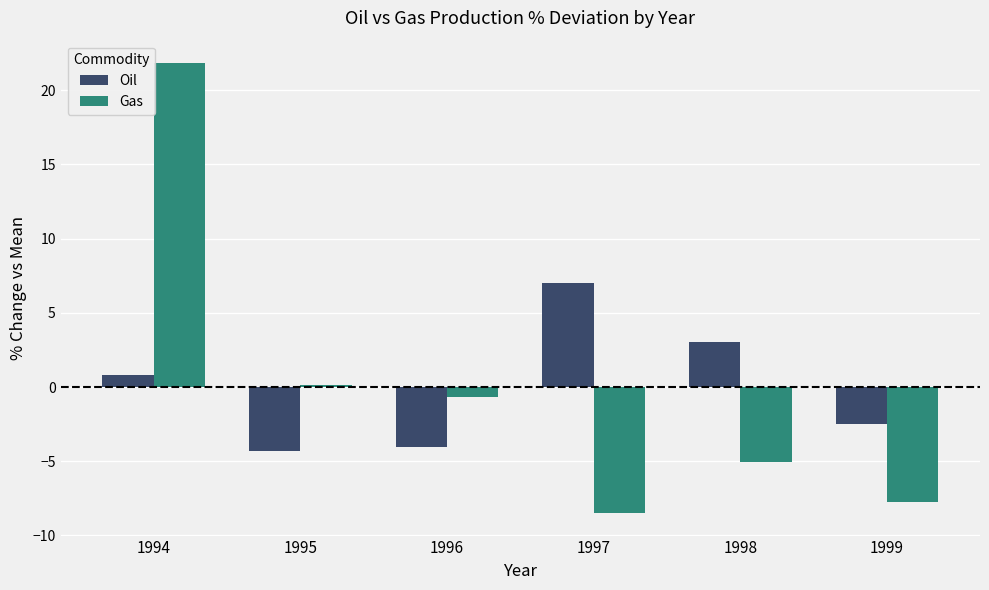

At which label is Oil closest to 1?

1994